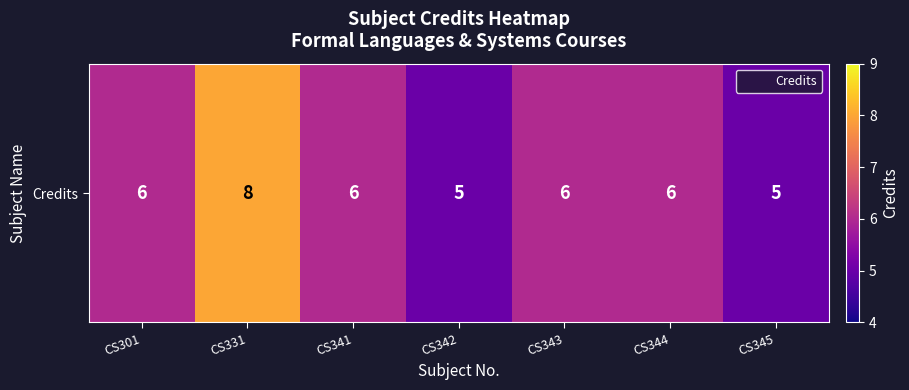

Count the number of data series in this chart.

1